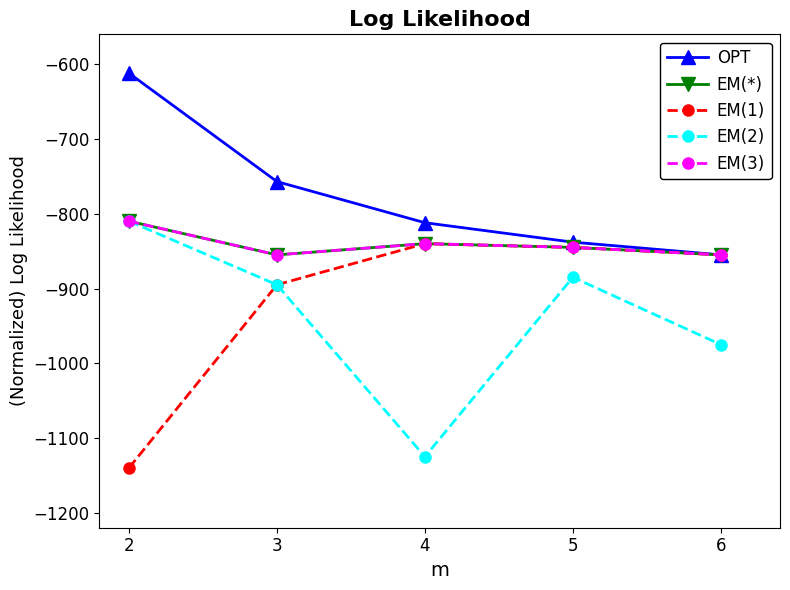

At which label is EM(*) closest to -832?

4